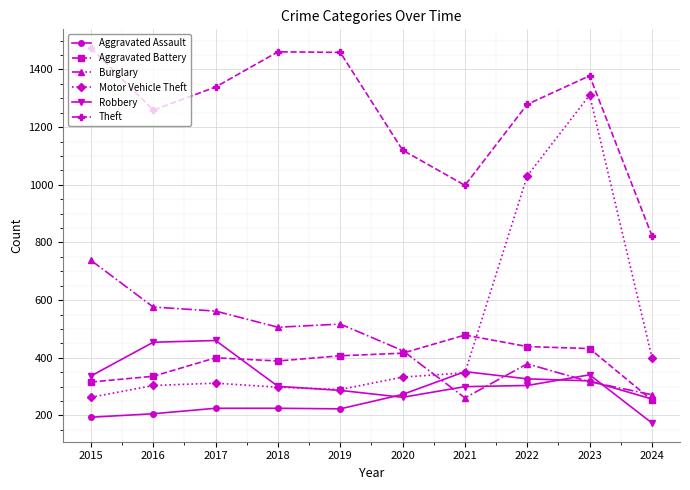

What is the difference between the highest and lowest values at 2017?

1114